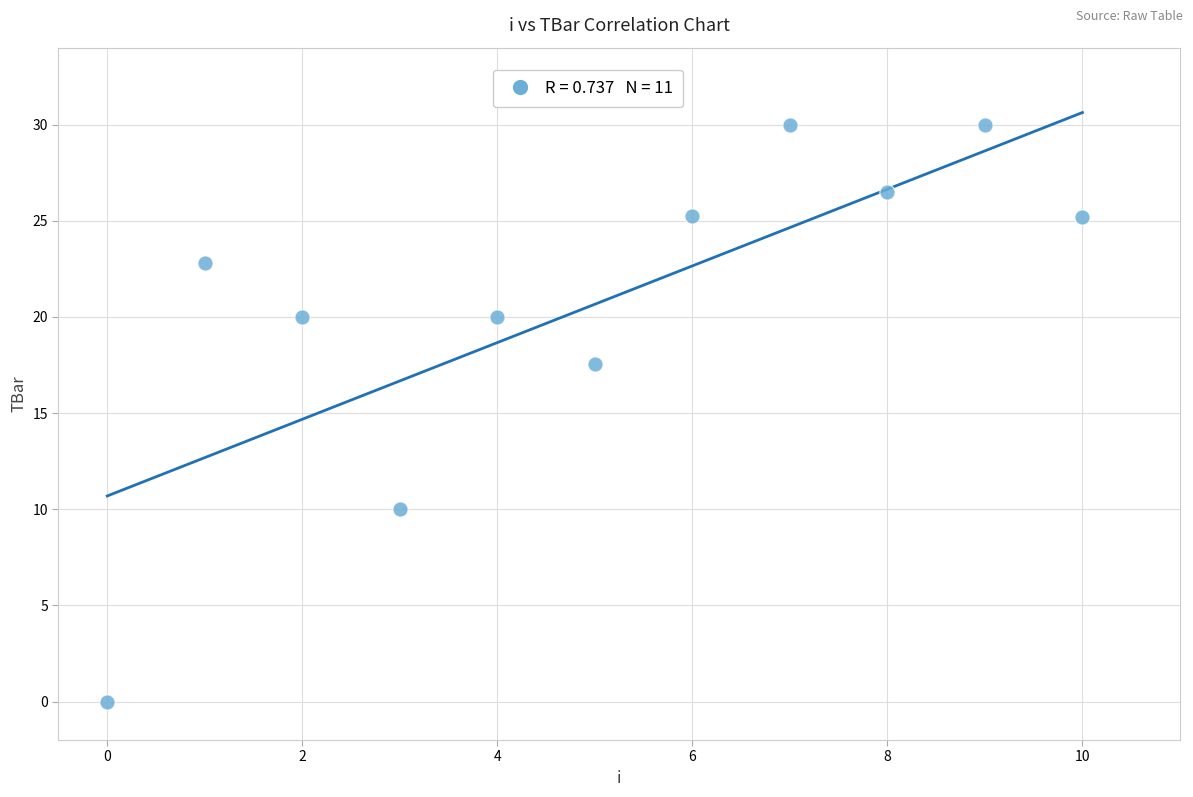

What is the average Y value?

20.7